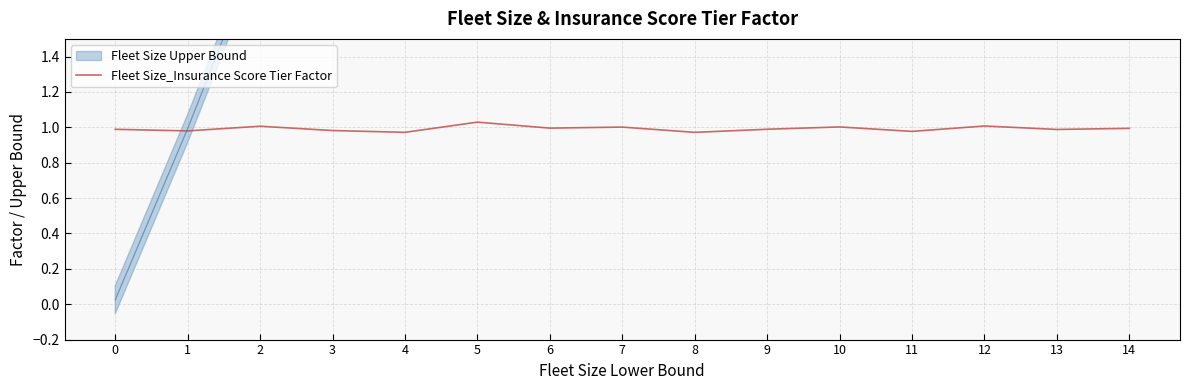

Is it true that the value at 5 is 0.4?

False